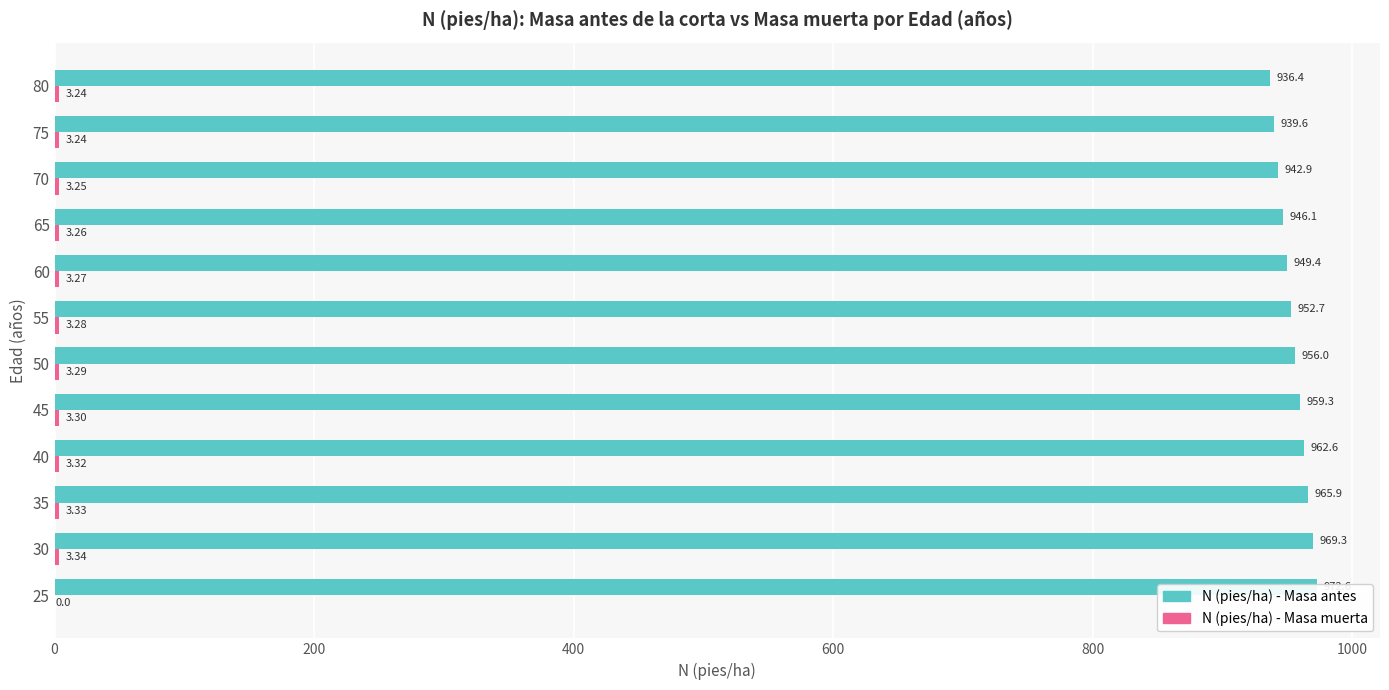

How many values in the N (pies/ha) - Masa muerta series exceed 3?

11